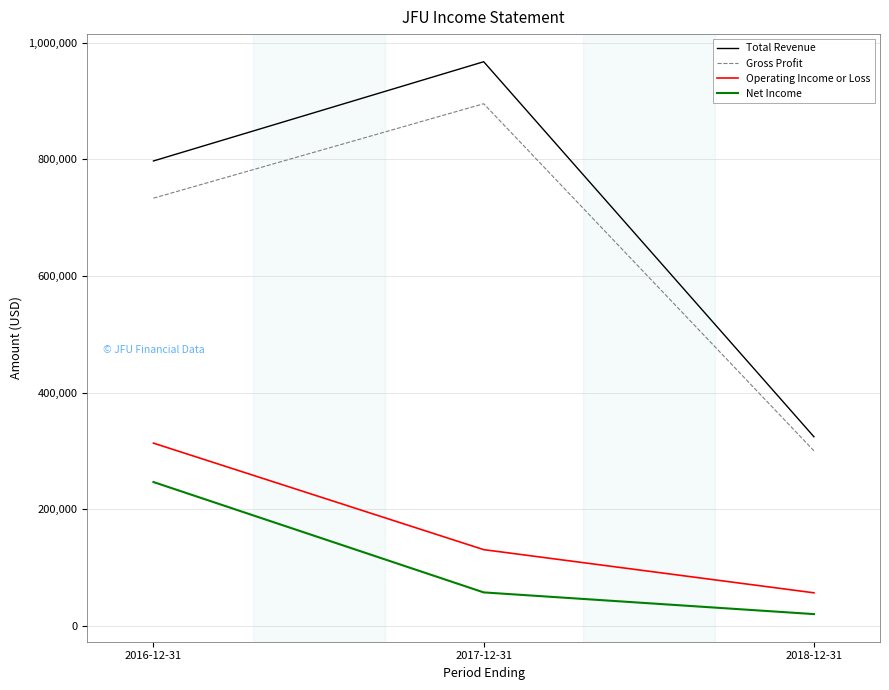

How many values in the Total Revenue series are below 797200?

1